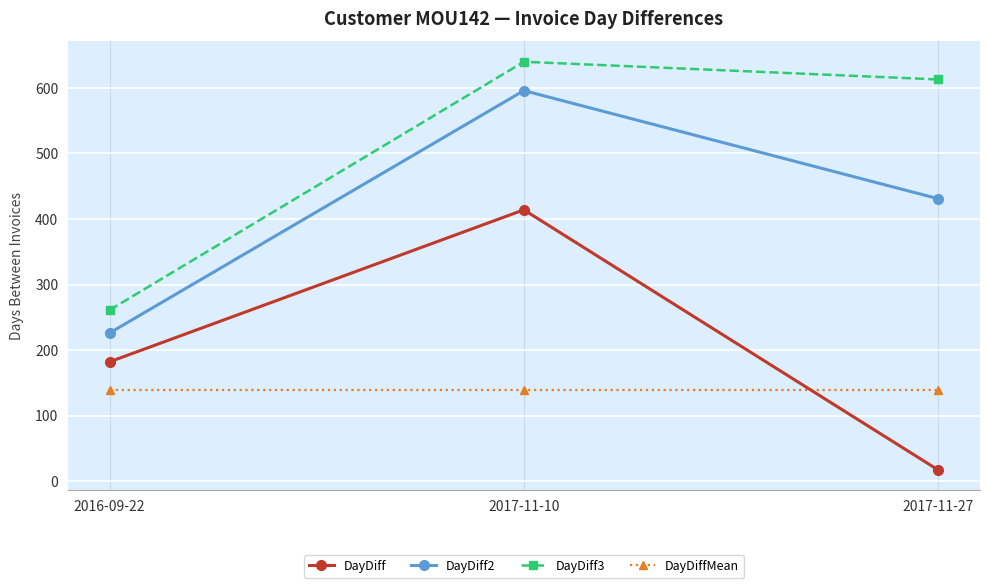

What is the difference between the highest and lowest values at 2017-11-27?

596.0